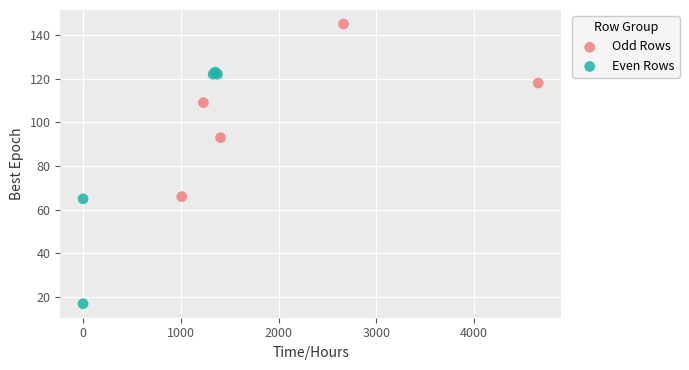

Which series reaches the minimum Y coordinate?

Even Rows